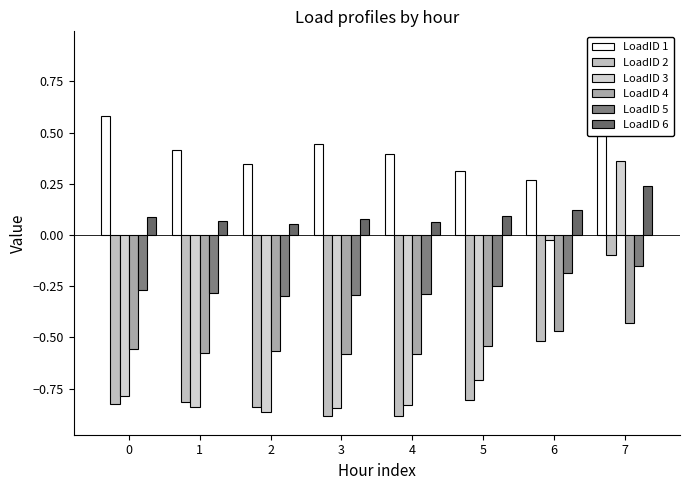

Which category has the highest value in the LoadID 5 series?

7